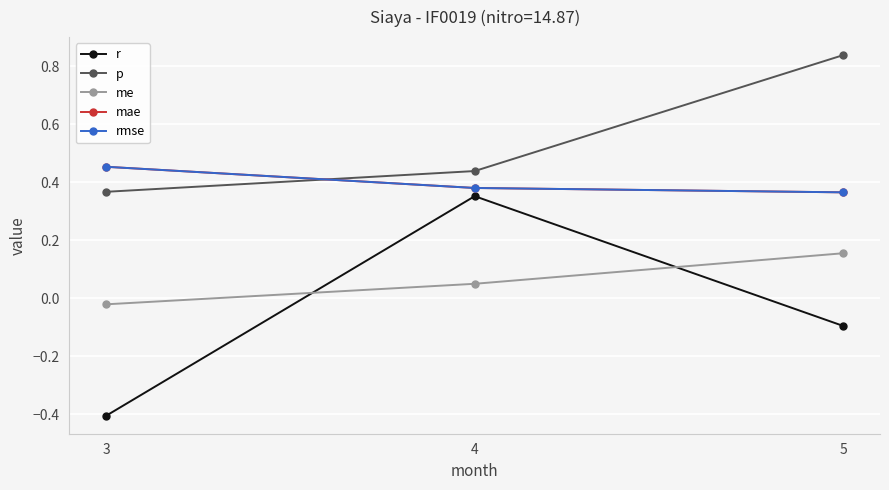

At how many categories does at least one series exceed 0?

3